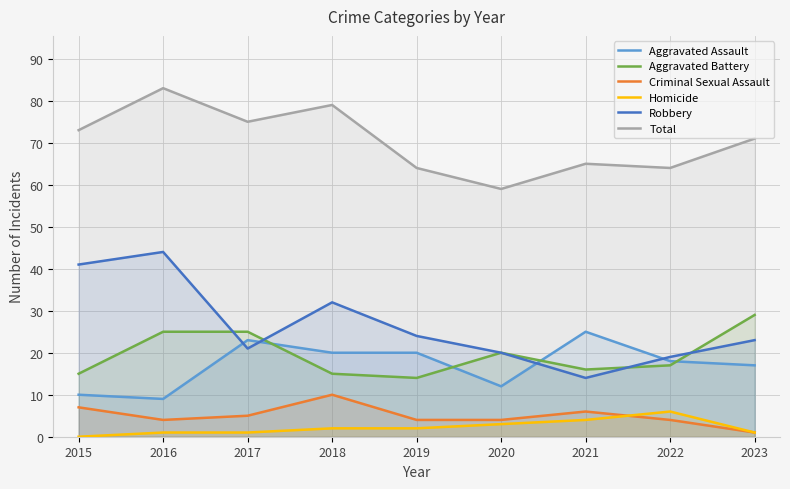

Is the value of Robbery at 2019 greater than the value of Total at 2021?

No